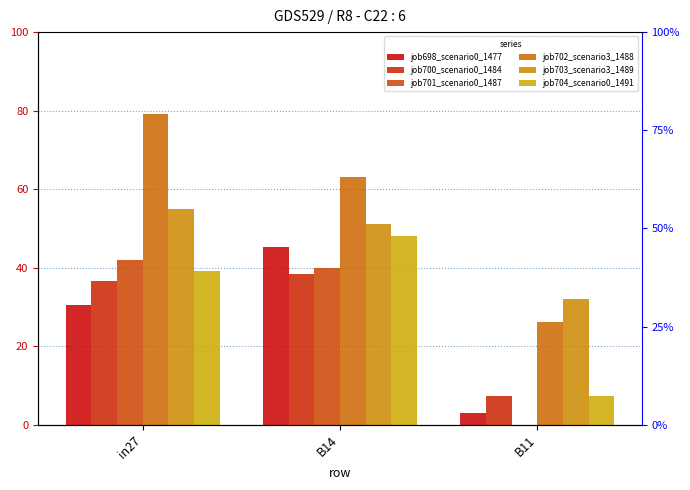

What is the sum of all job704_scenario0_1491 values?

0.9